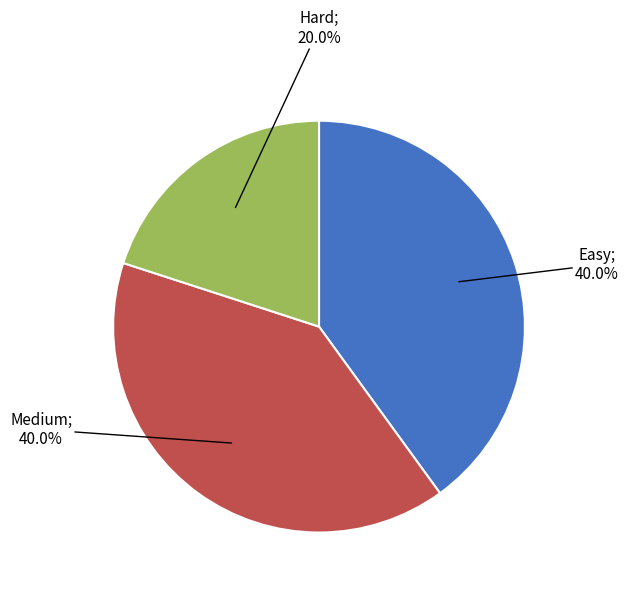

Is there a majority slice in this chart?

No